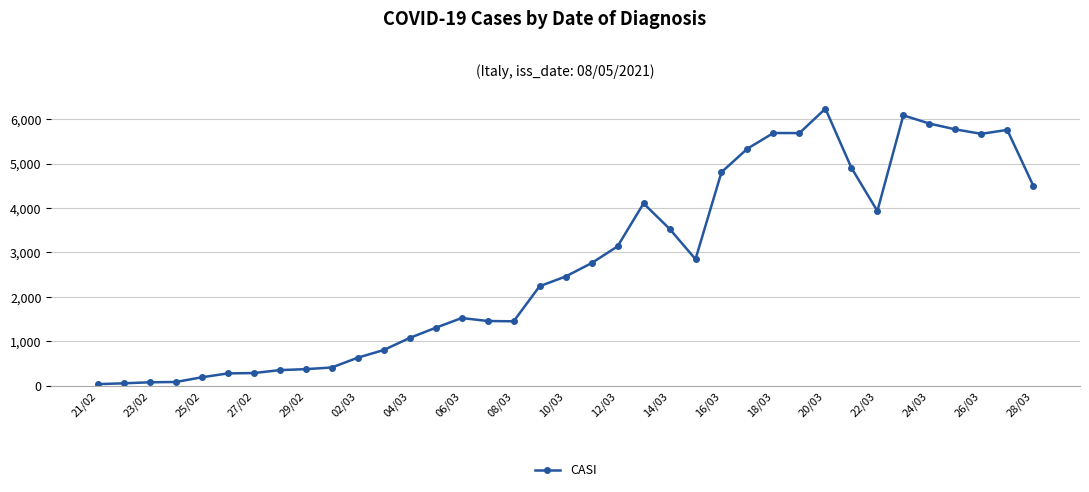

Does the chart display data point markers on the line(s)?

Yes